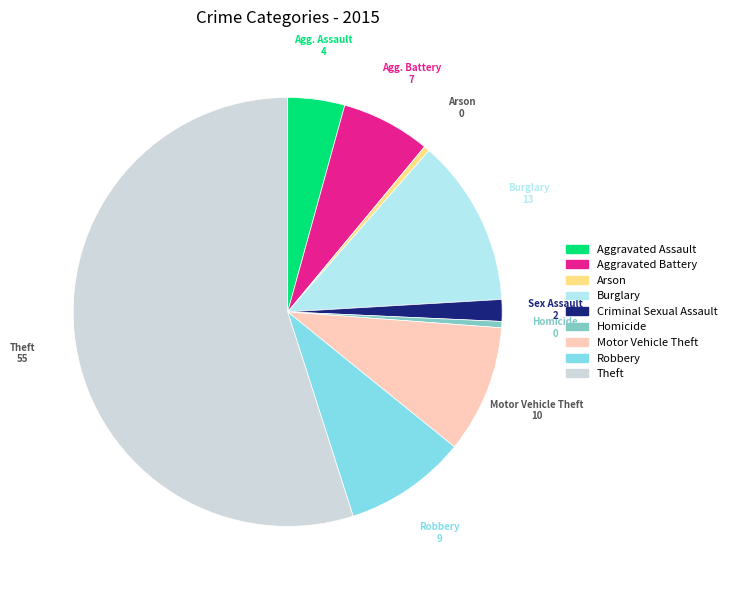

Which has a higher value, Motor Vehicle Theft or Burglary?

Burglary